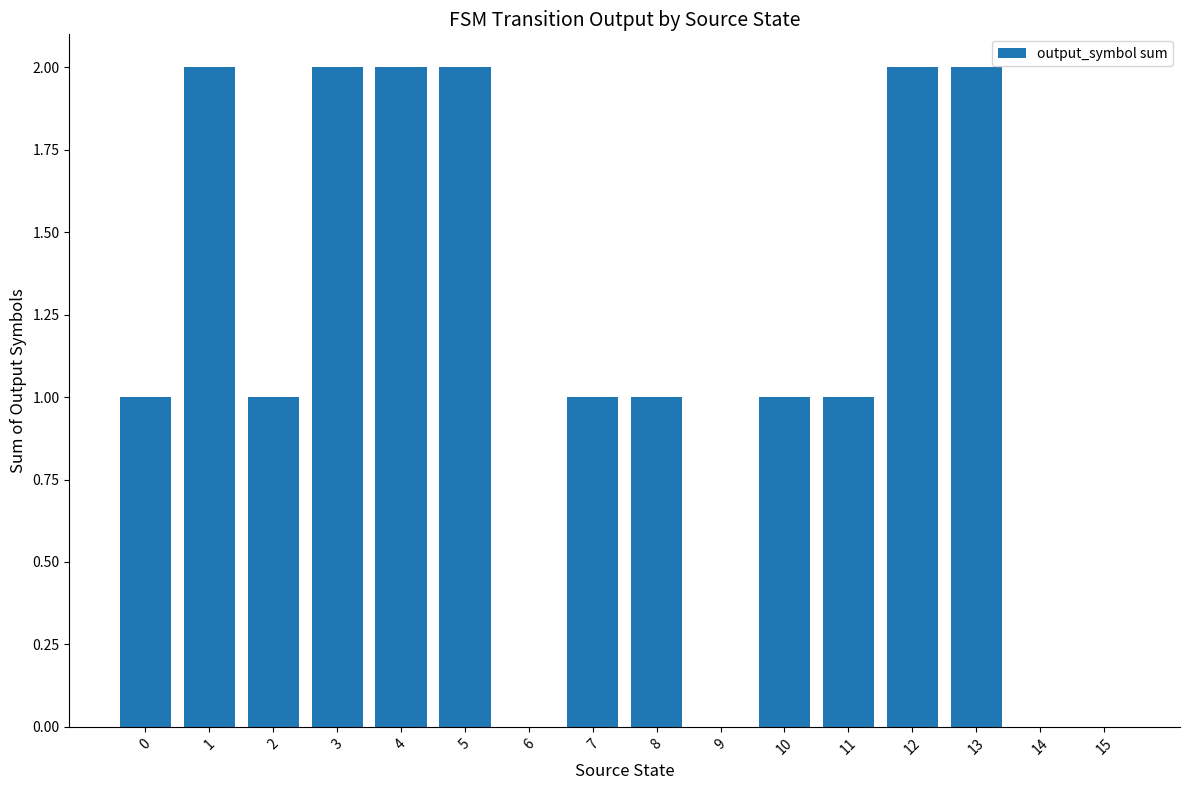

What is the sum of the values at 3 and 6?

2